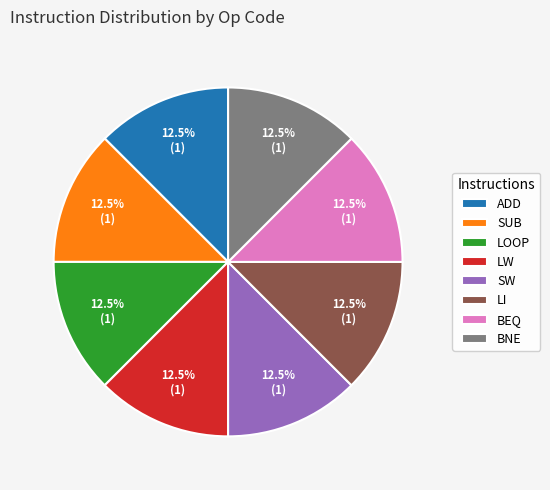

Does any single category account for the majority?

No